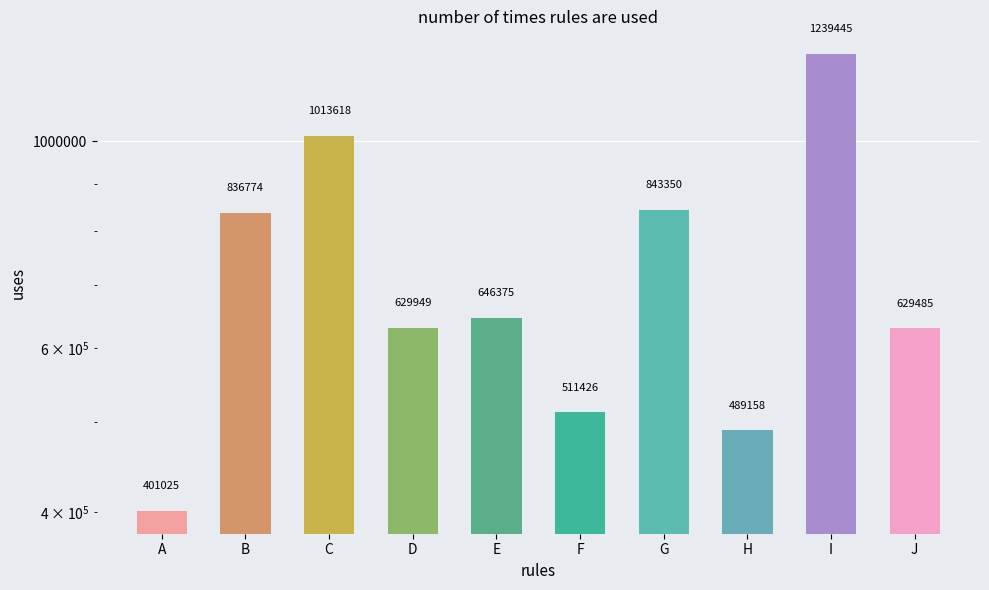

True or false: the data shows 253647 at F.

False